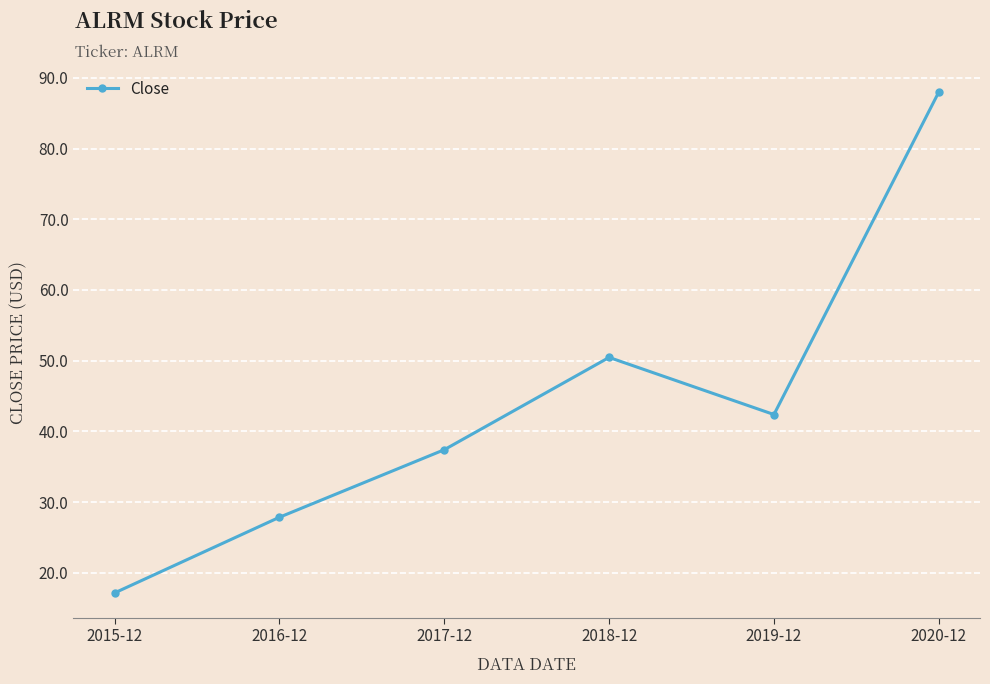

How many interior local peaks (higher than both neighbors) does the data have?

1